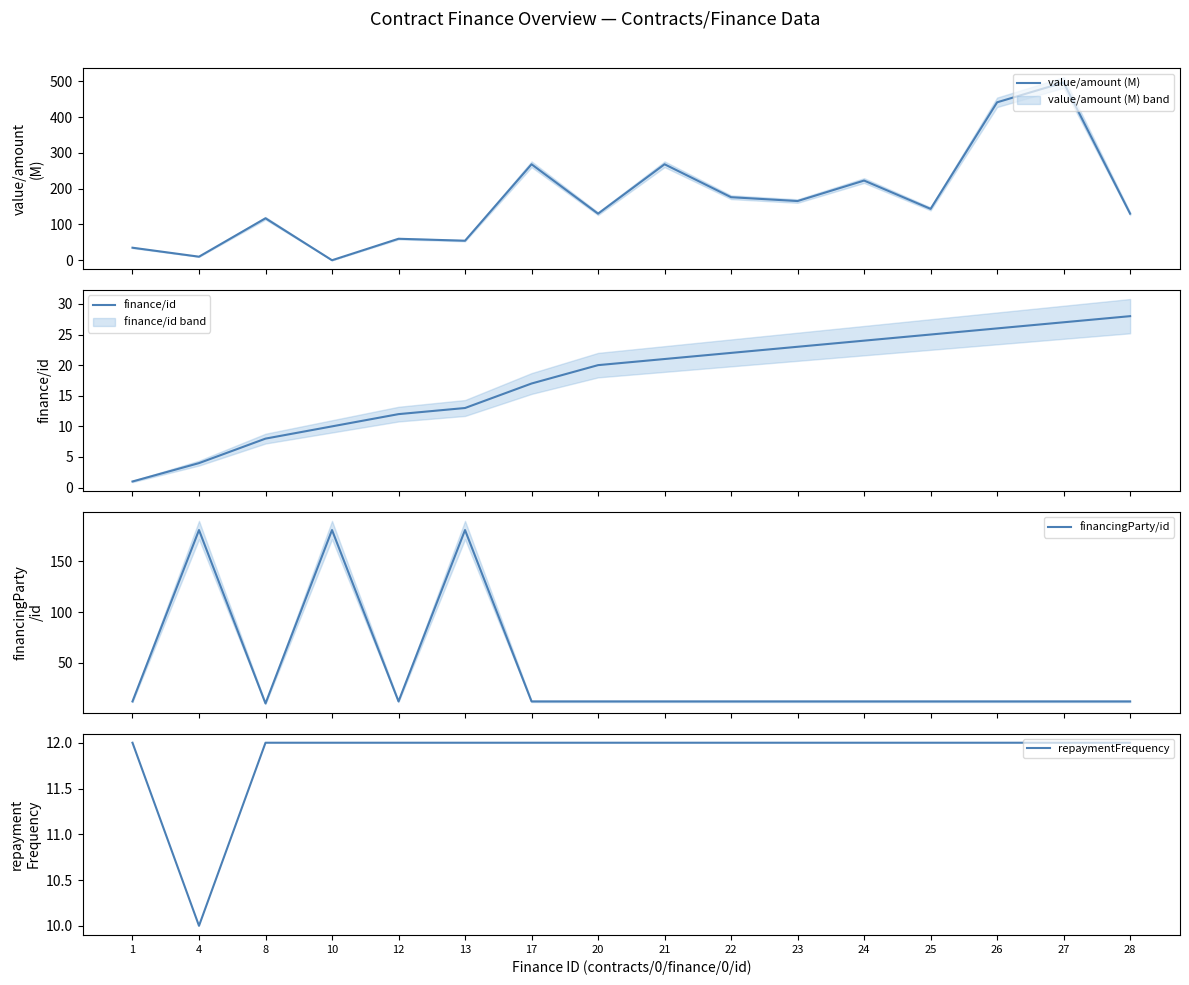

At which label is financingParty/id closest to 95?

1